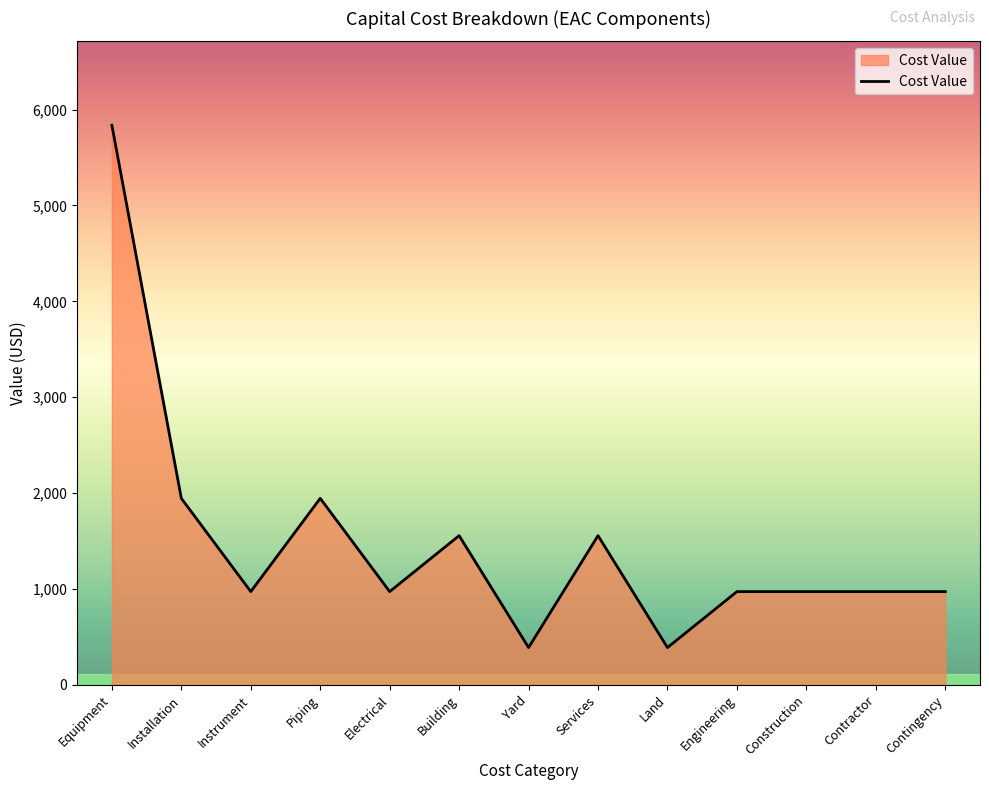

Which category has the highest value across all series?

Equipment